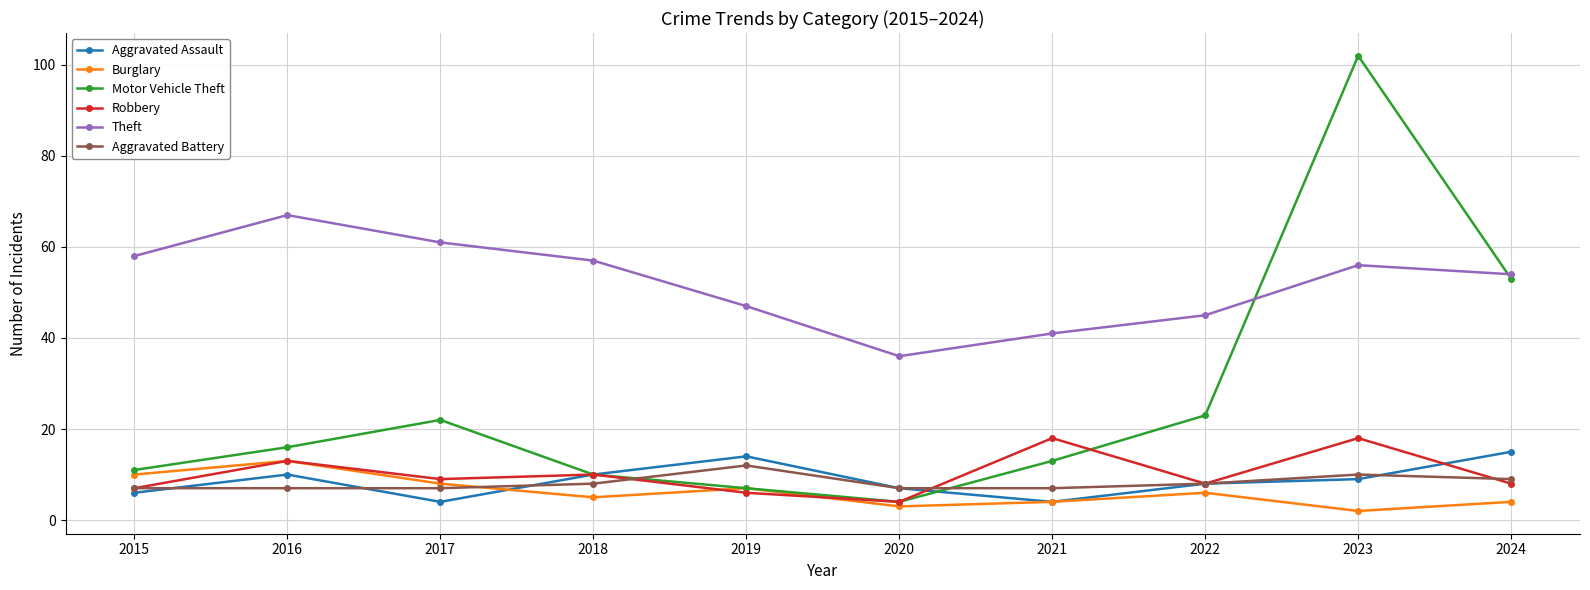

Is it true that Aggravated Battery equals 7 at 2021?

True